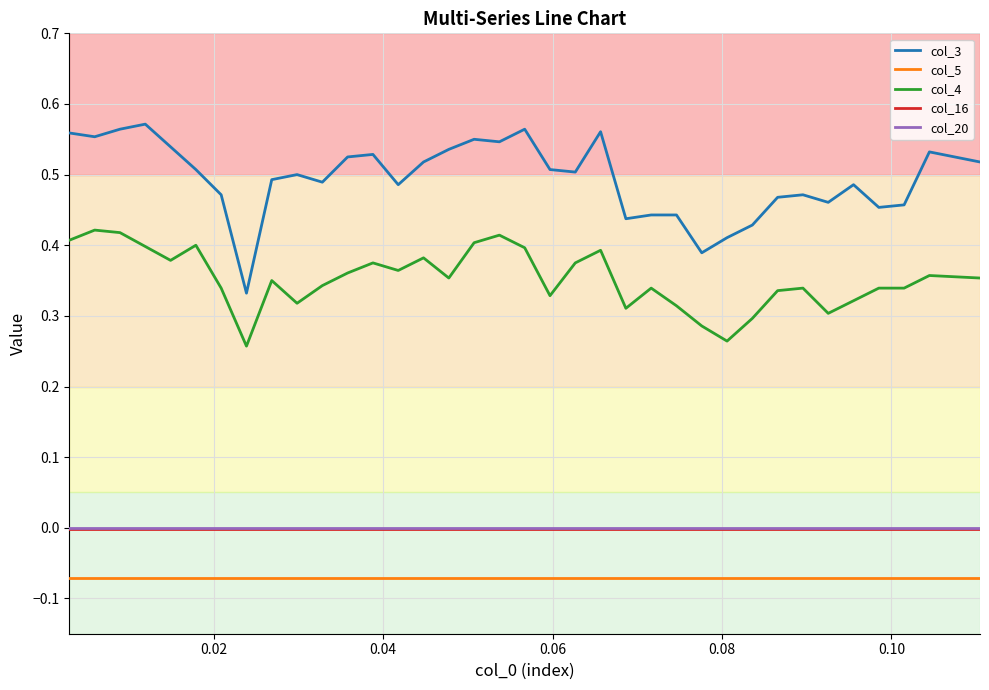

Count the col_4 values in the range 0 to 1.

37